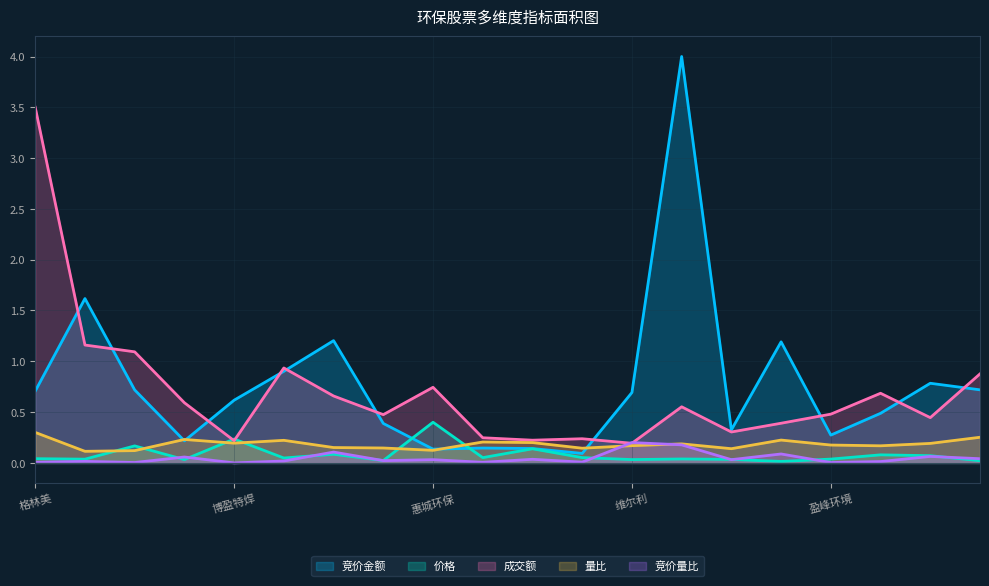

Which series has the largest total across all categories?

竞价金额